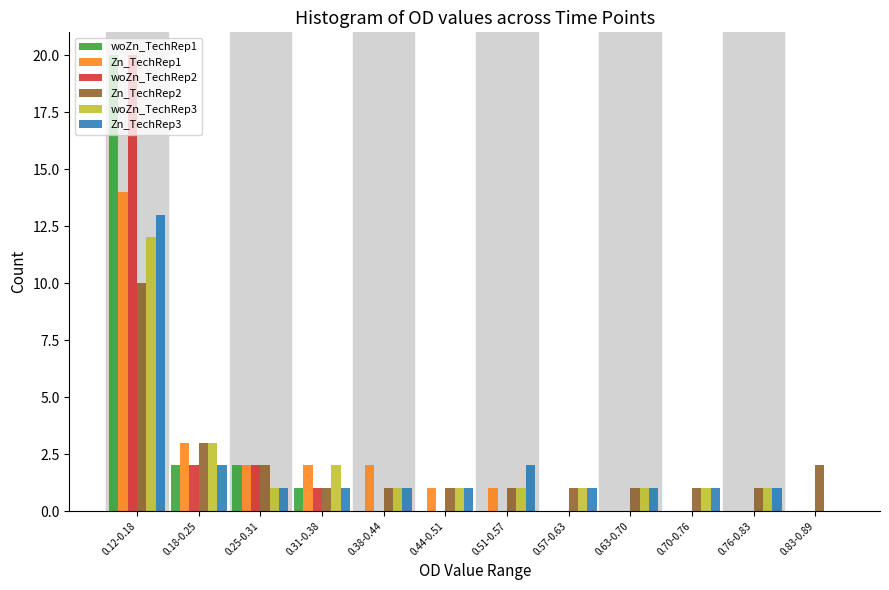

Which category has the highest value in the Zn_TechRep3 series?

0.12-0.18